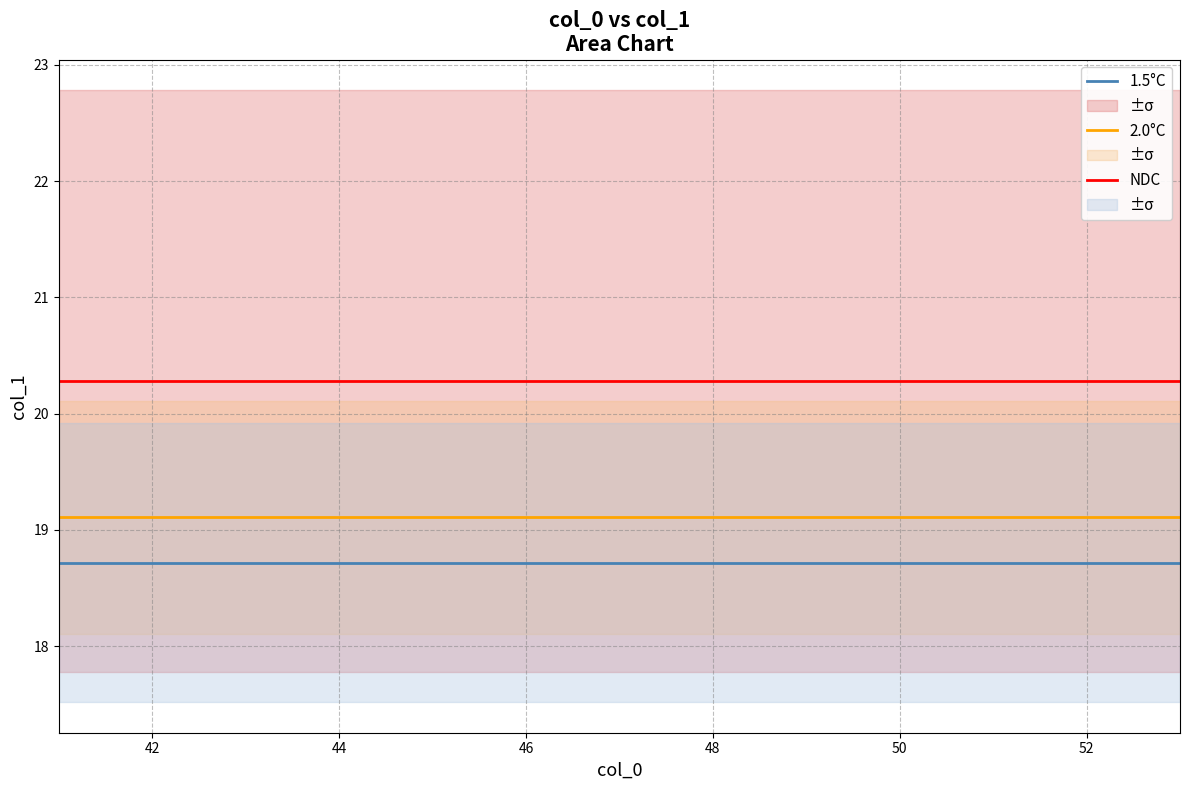

True or false: NDC and 2.0°C intersect in this chart.

False